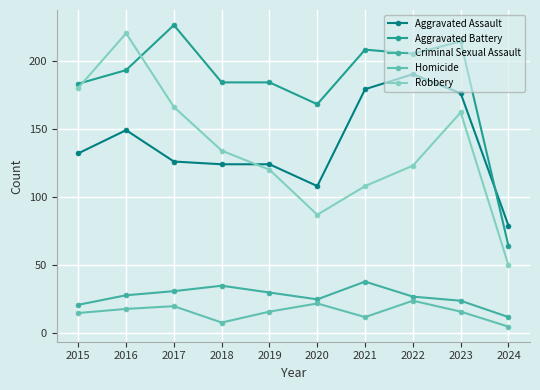

What is the maximum value for Aggravated Battery?

226